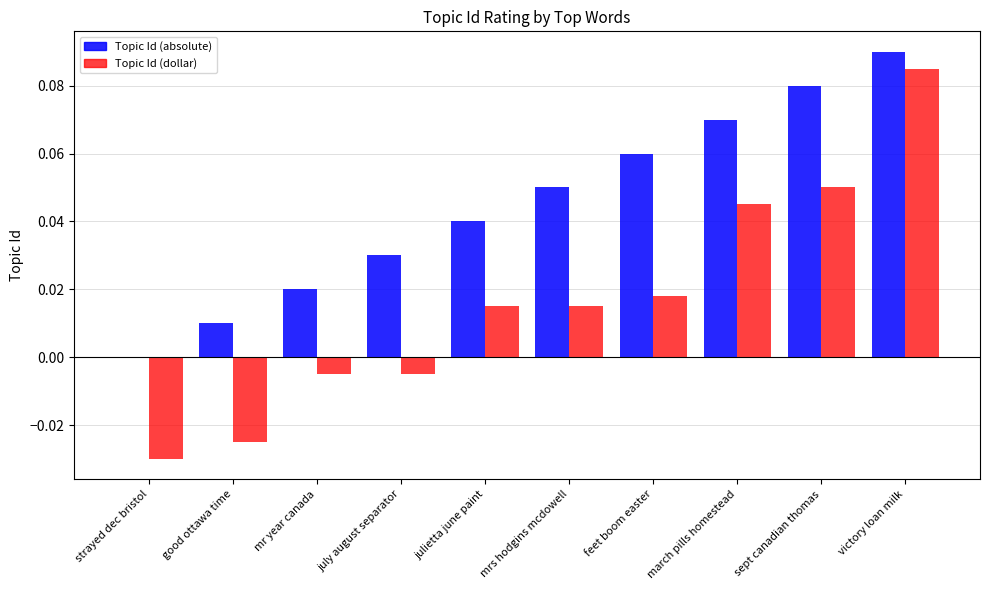

True or false: Topic Id (absolute) has a value of -0.1 at strayed dec bristol.

False